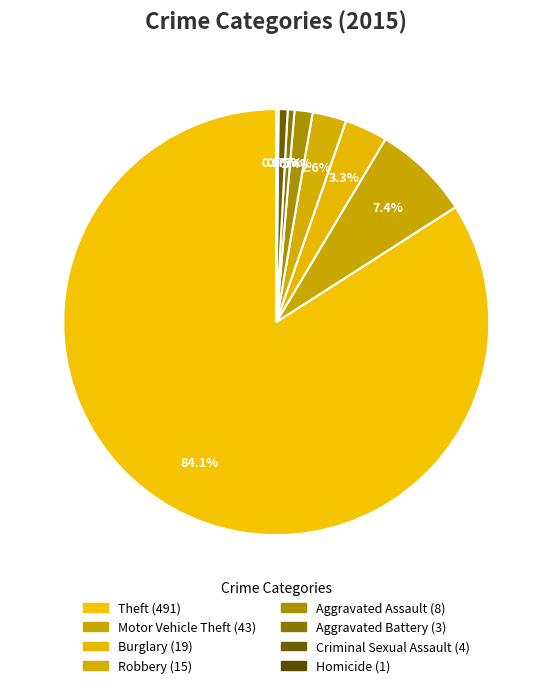

How many slices are in this pie chart?

8